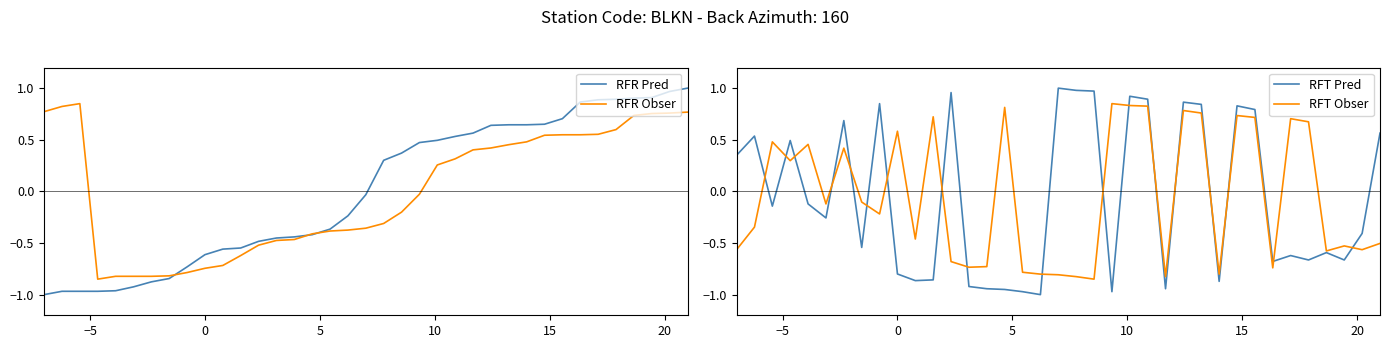

How many negative values does the RFT Obser series have?

21